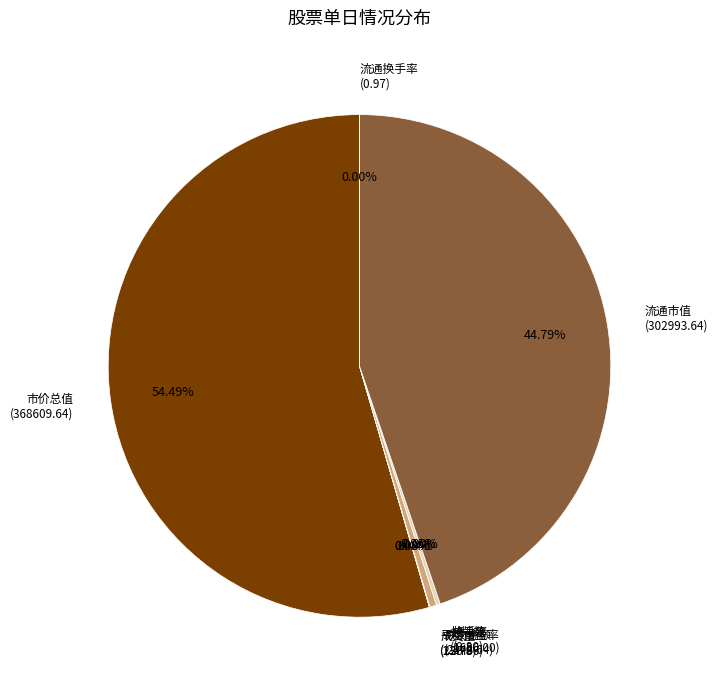

Which category has the biggest portion of the pie?

市价总值